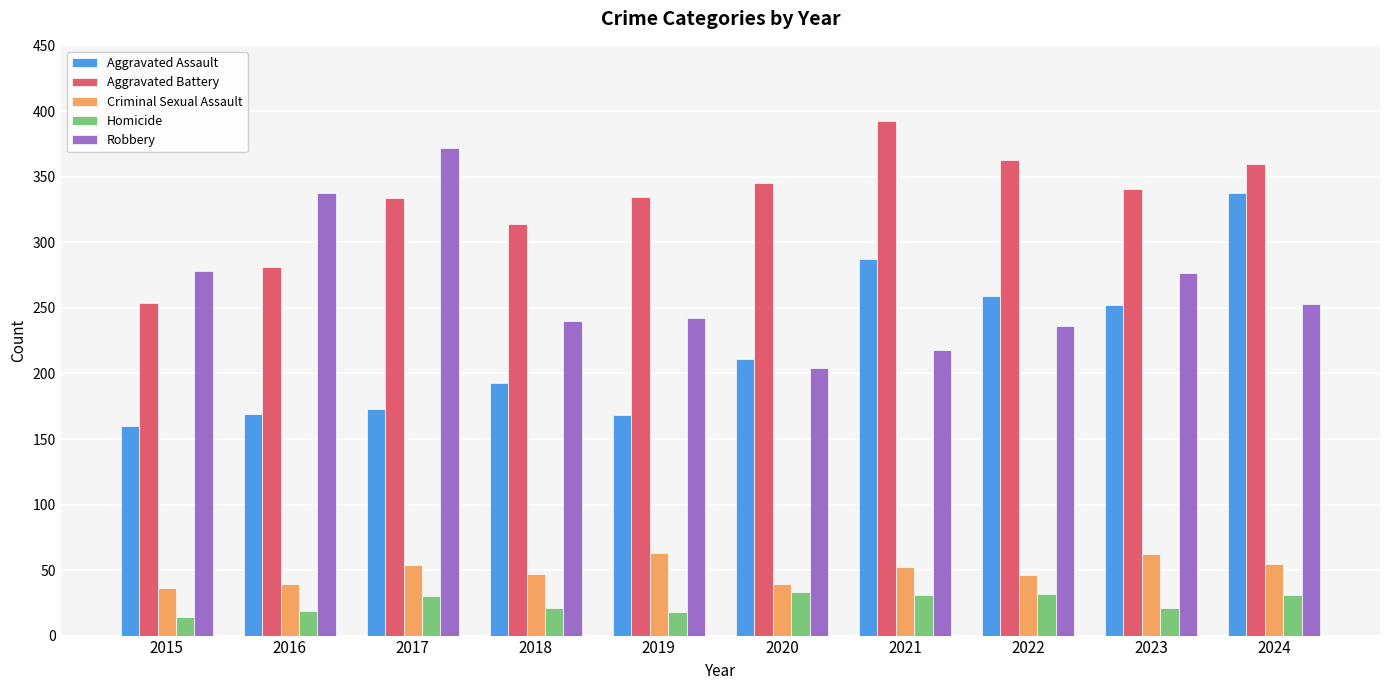

How many groups of bars are there?

10